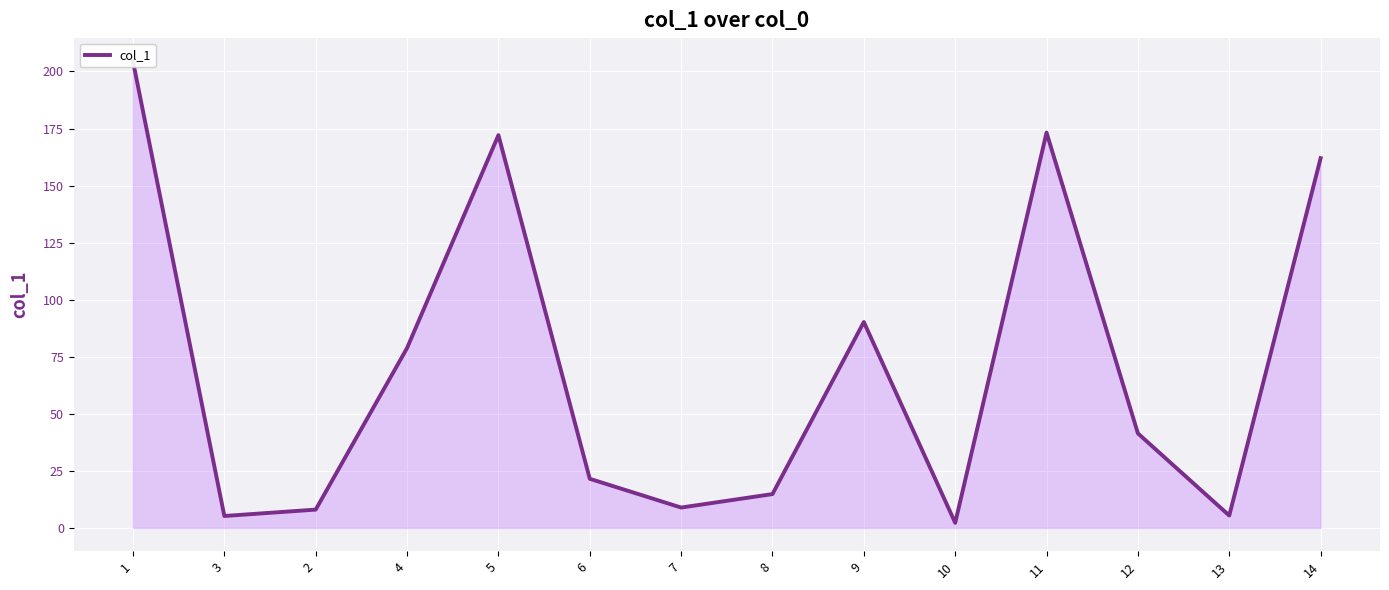

Where is the first local minimum?

3